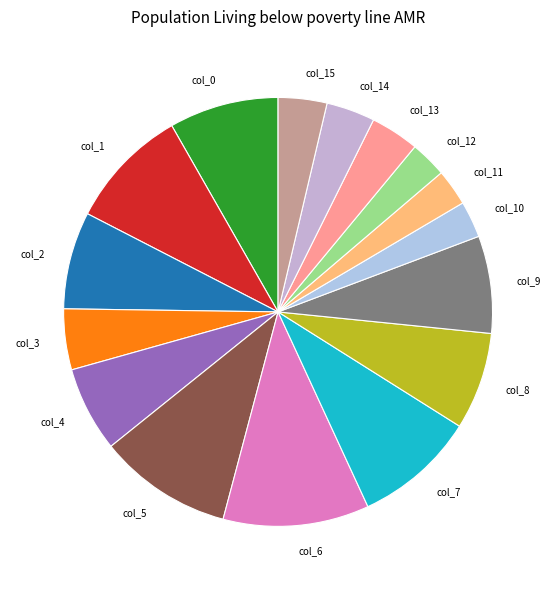

Do col_6 and col_2 together represent more than half of the pie?

No